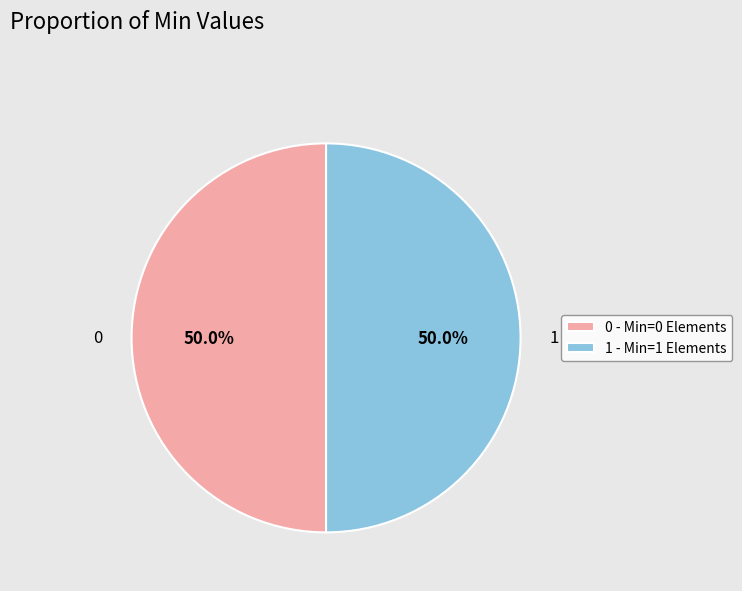

Approximately how many times larger is the value at 1 compared to 0?

1.0